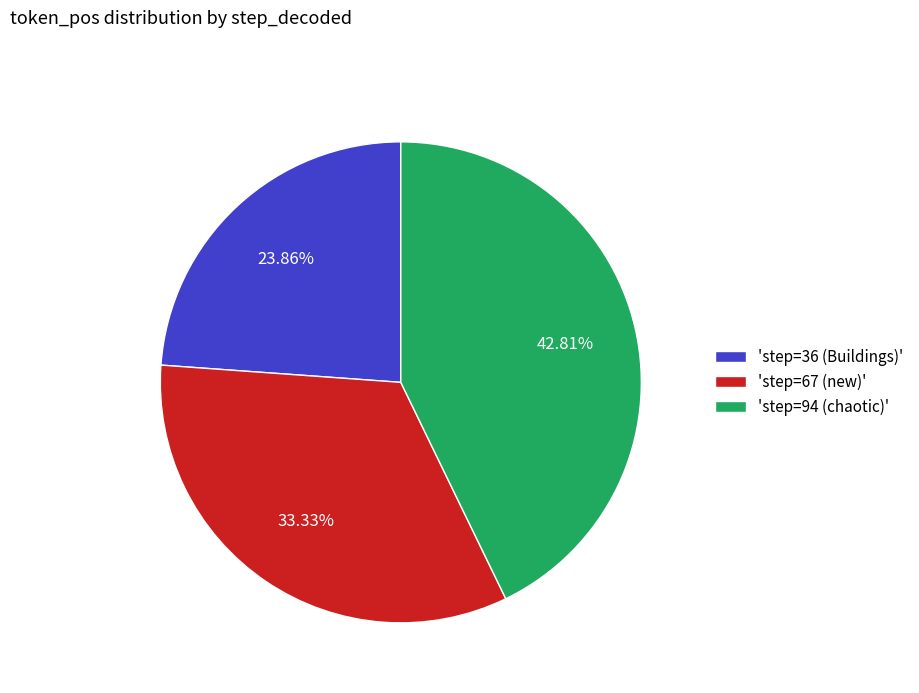

Approximately how many times larger is the value at 'step=36 (Buildings)' compared to 'step=67 (new)'?

0.7